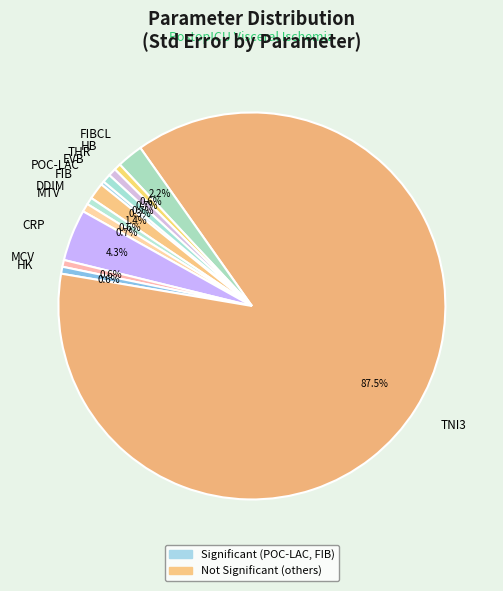

What percentage is the EVB slice, to the nearest percent?

1%